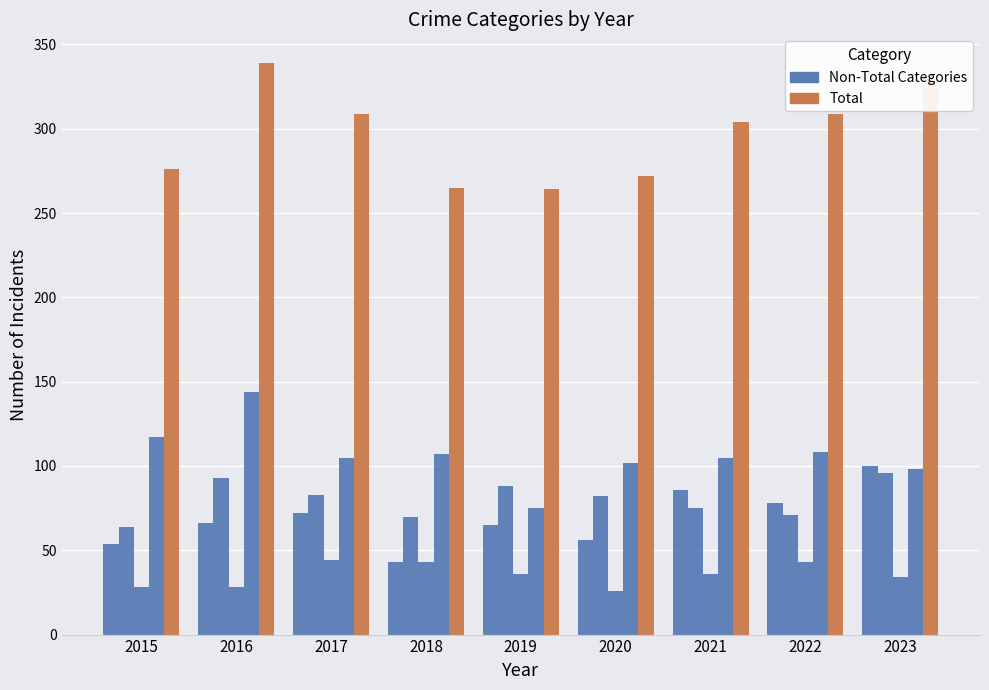

Count the number of data series in this chart.

5